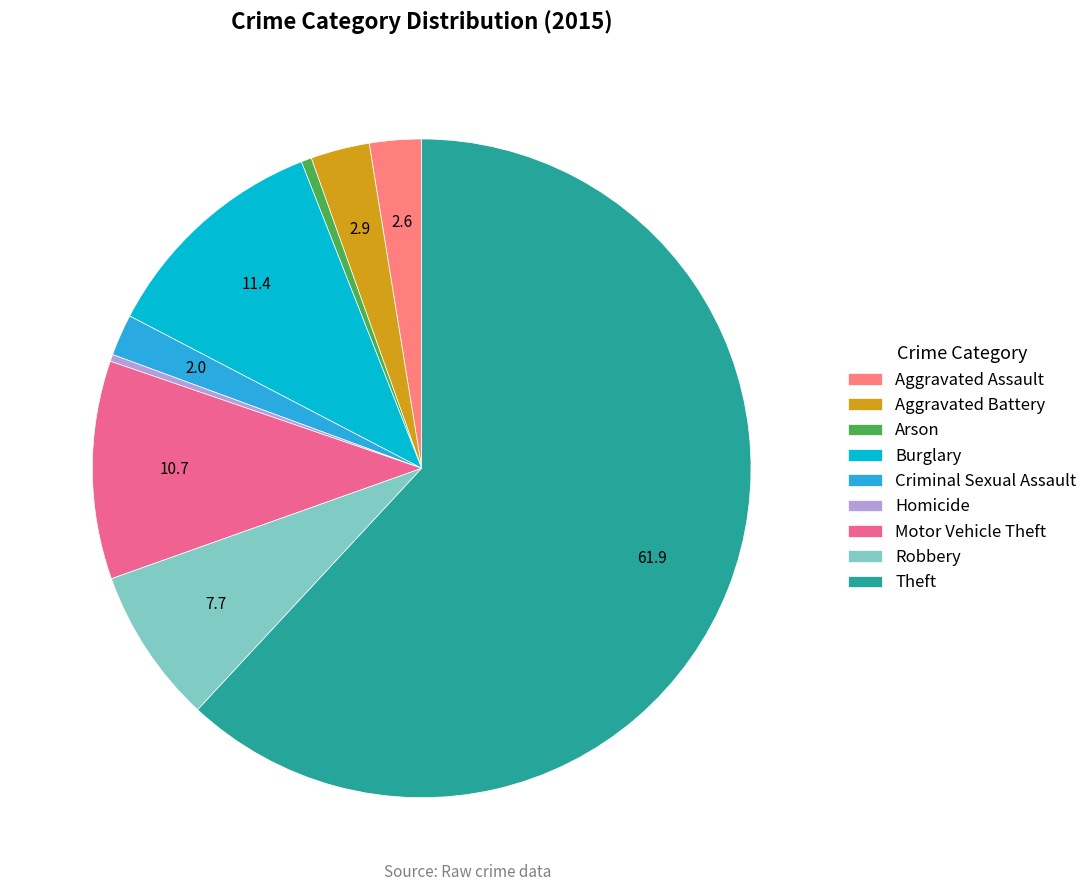

Do Burglary and Aggravated Battery together represent more than half of the pie?

No